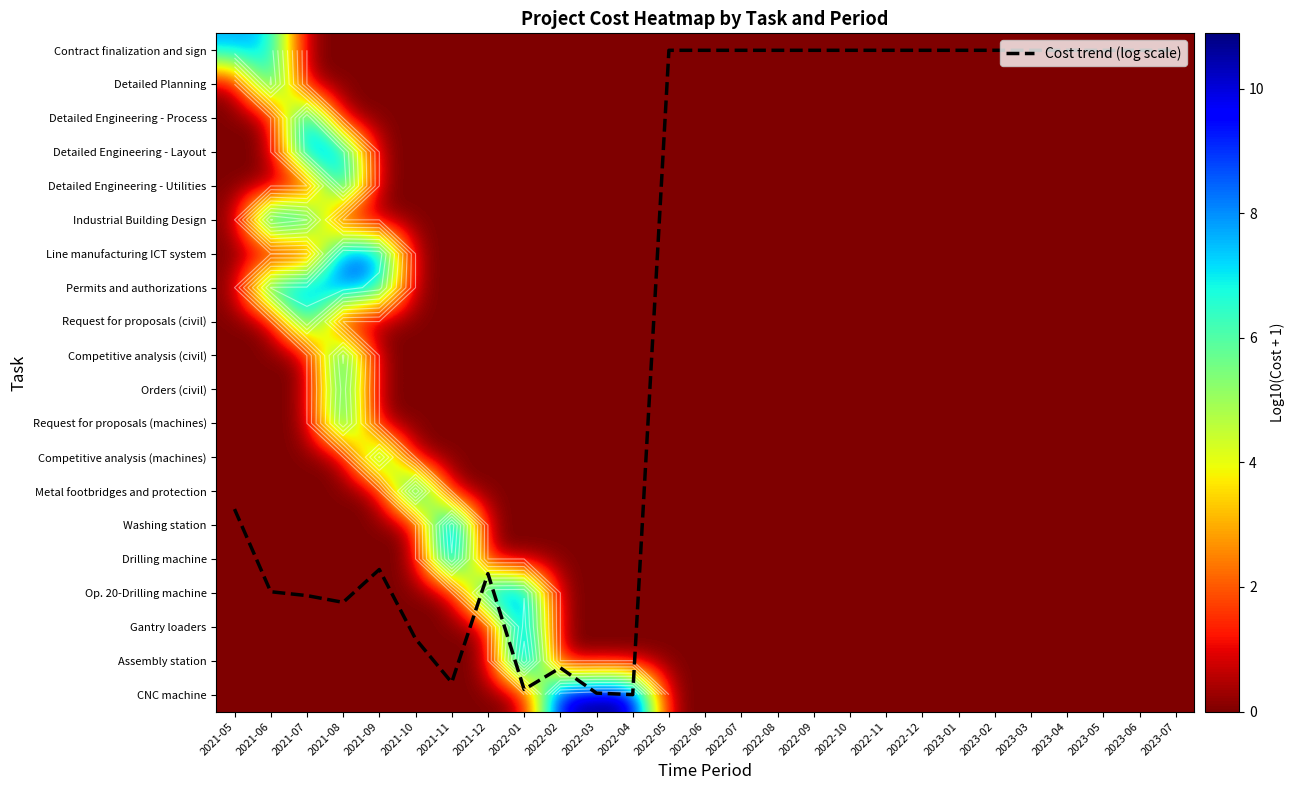

Which series changed the most between 2022-01 and 2023-06?

Cost trend (log scale)